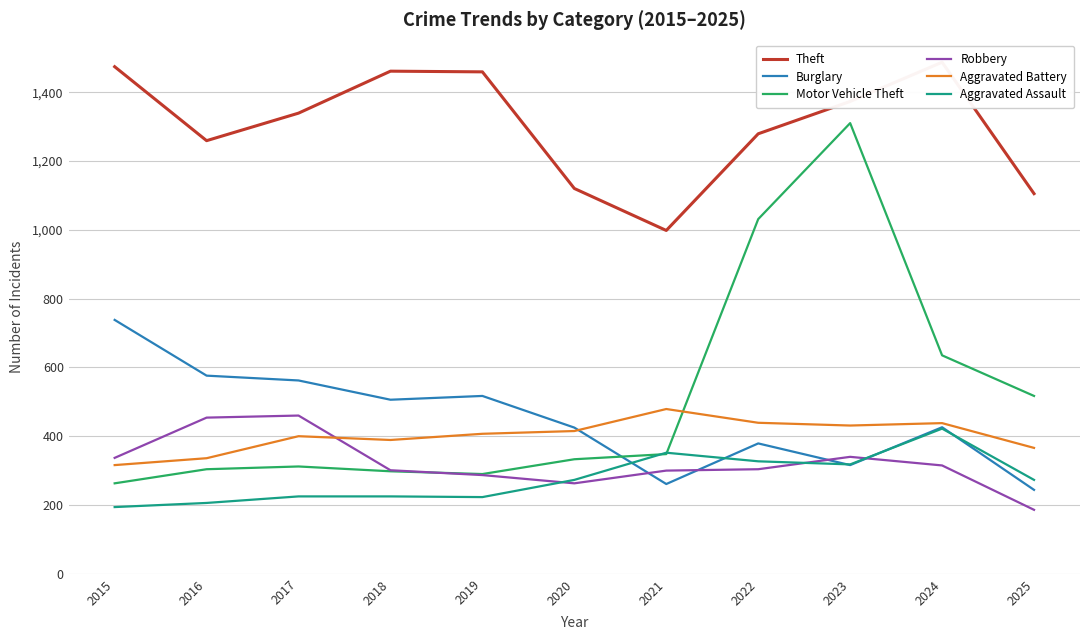

What is the difference between the Motor Vehicle Theft values at 2025 and 2020?

184